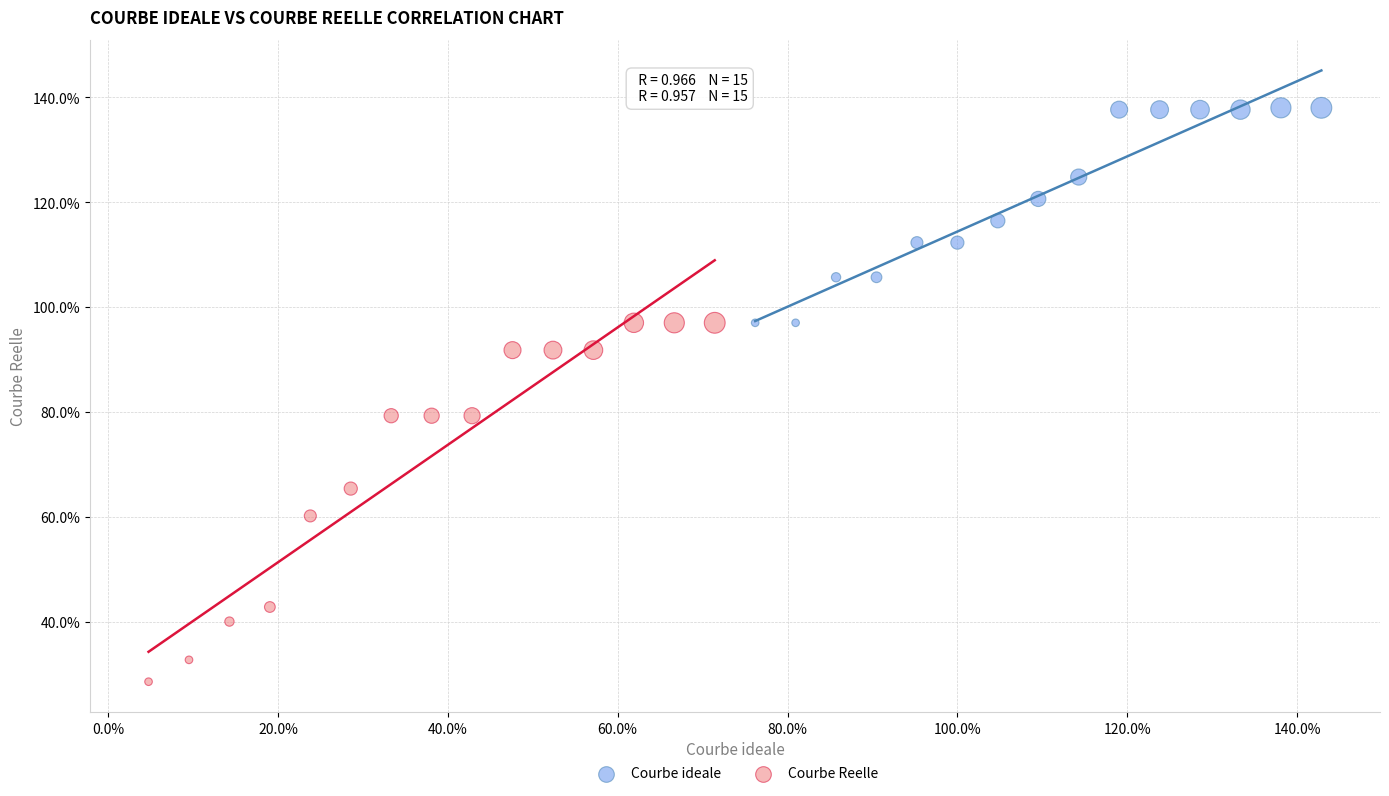

Which series has the widest spread of Y values?

Courbe Reelle